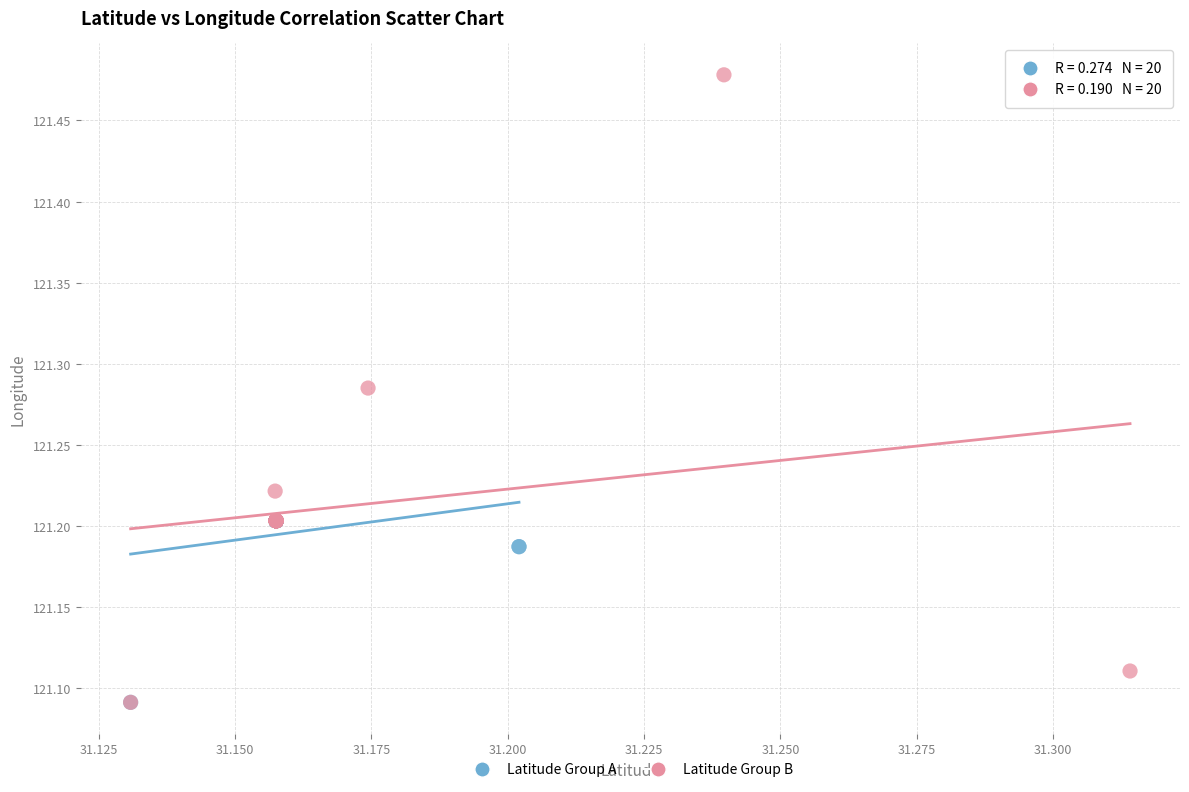

Which series has the largest Y range (max minus min)?

Latitude Group B